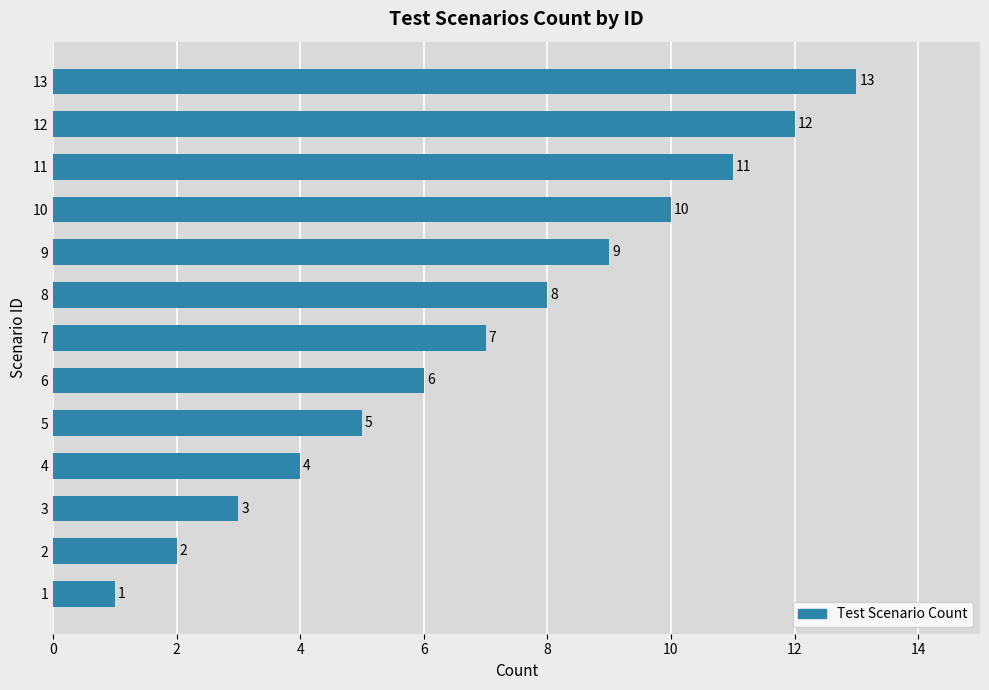

What is the sum of the values at 6 and 11?

17